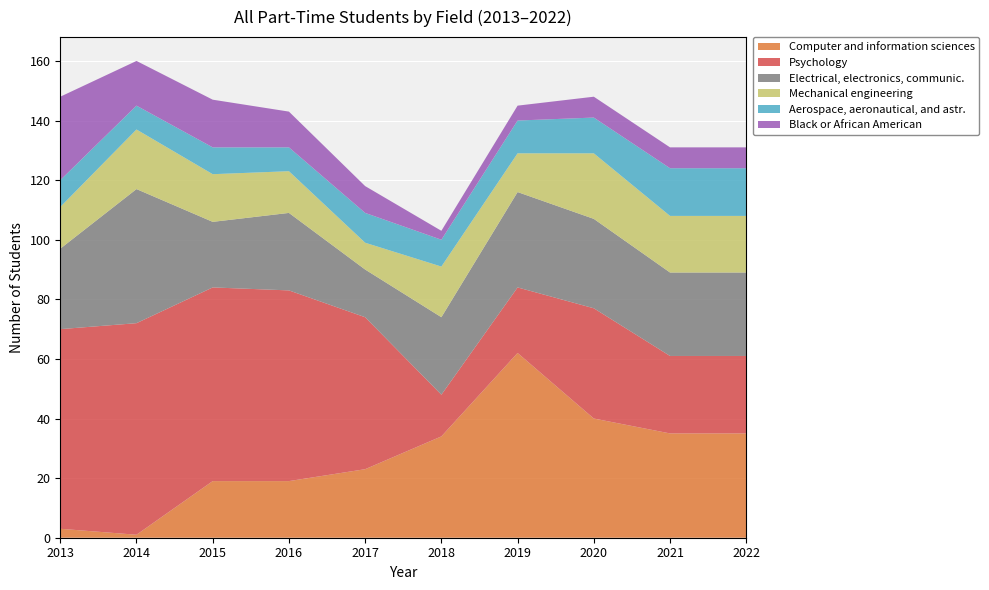

Is it true that Computer and information sciences equals 62 at 2019?

True